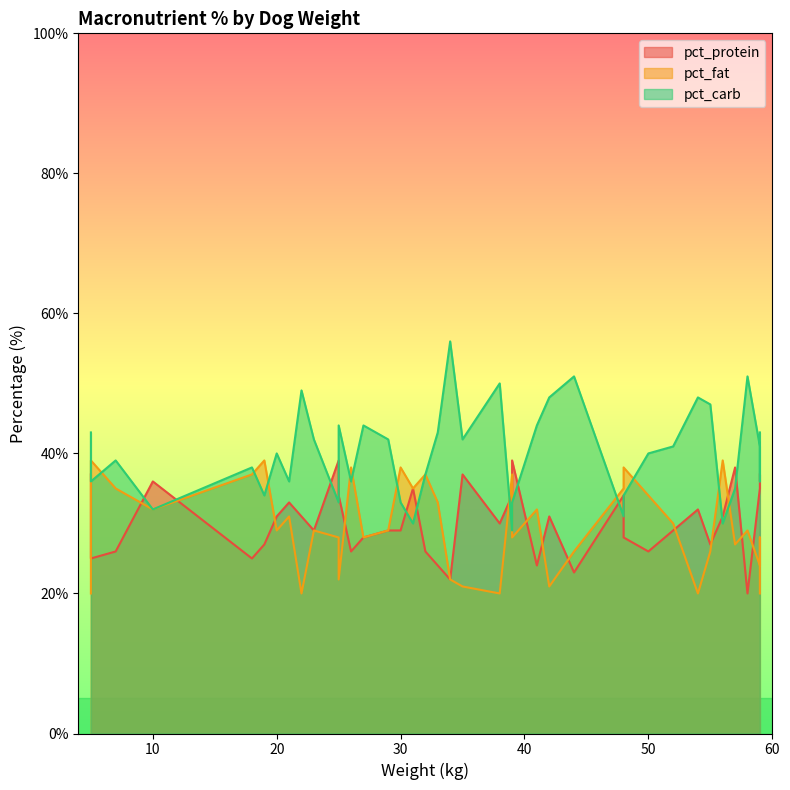

True or false: pct_protein and pct_carb intersect in this chart.

True